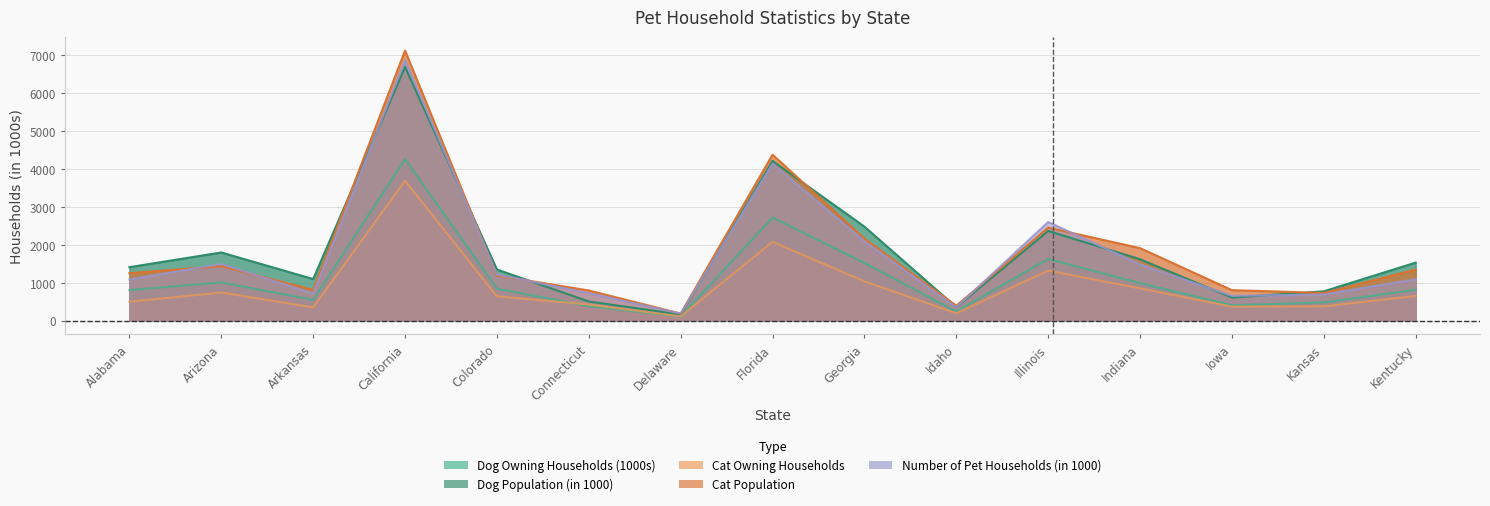

Between Illinois and Kansas, which is larger?

Illinois